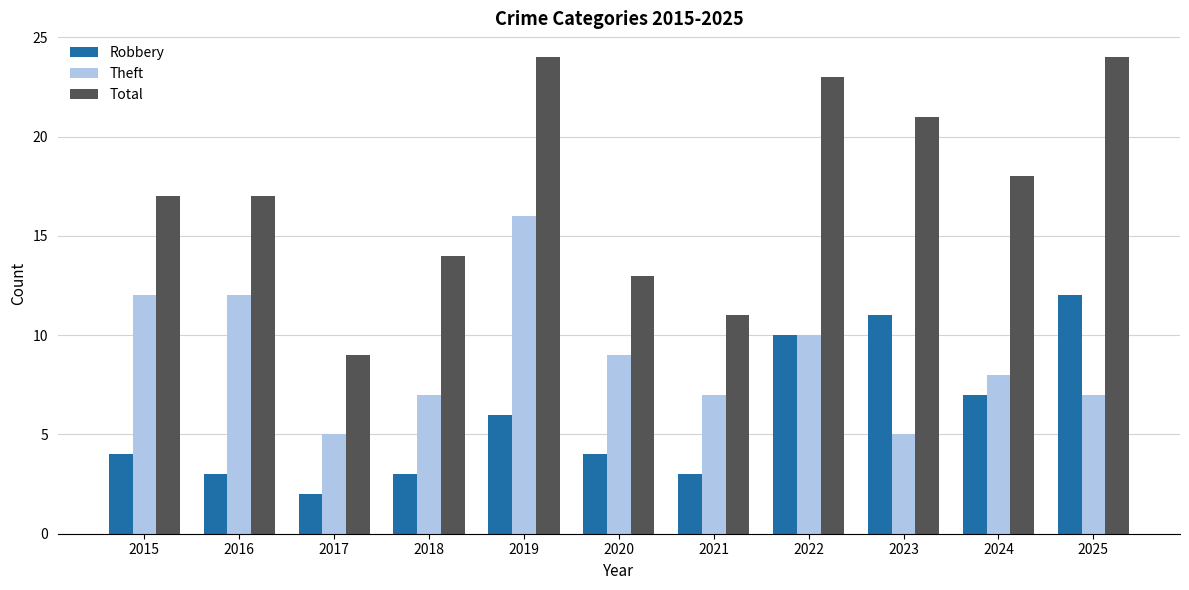

How many data points does each series have?

11